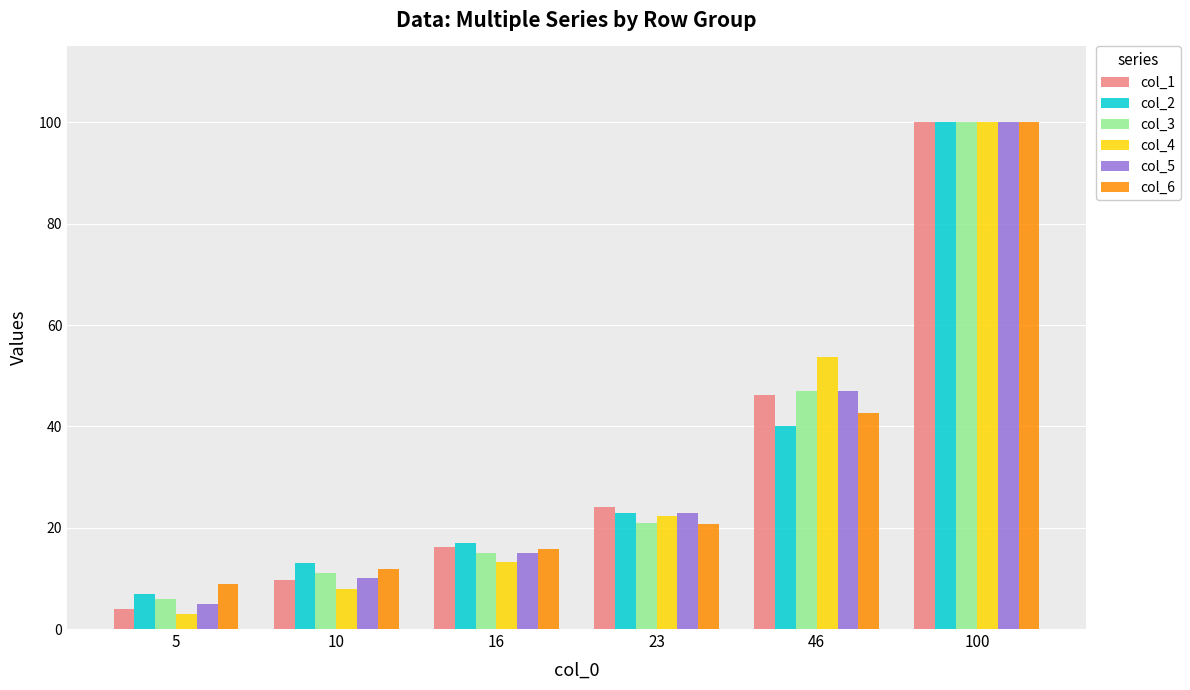

What is the value of the col_4 bar at the 5th from the left?

53.7